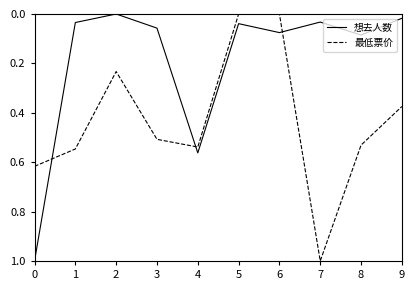

What is the maximum value shown in the chart?

1.0